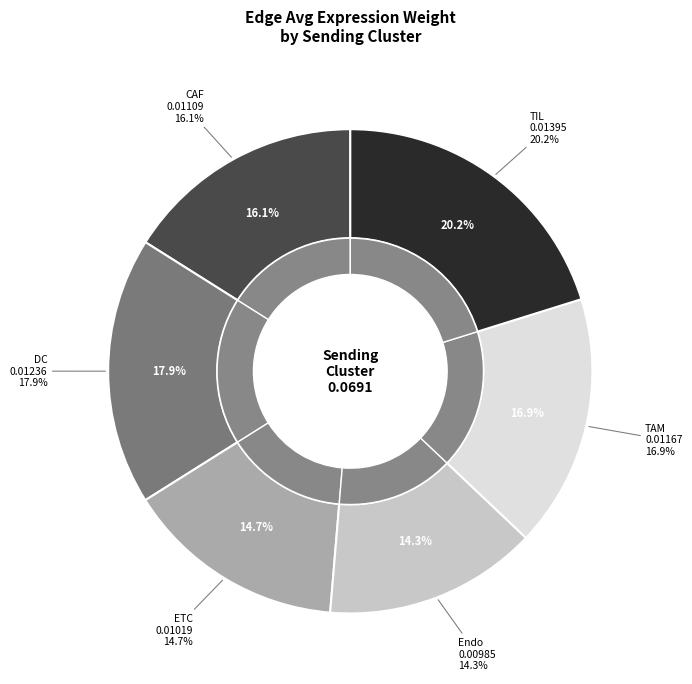

Is CAF the majority of the pie?

No